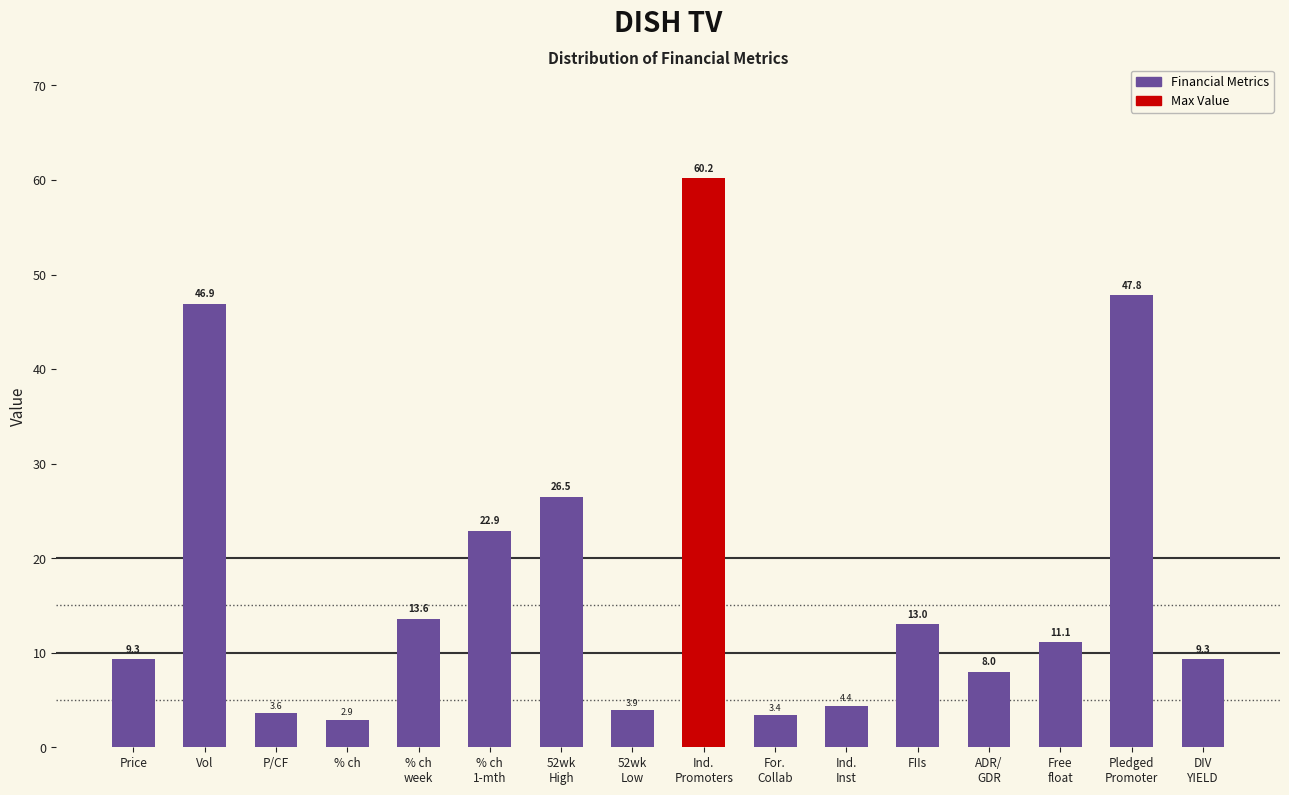

Reading left to right, list all the values displayed in this chart.

9.3	46.9	3.6	2.9	13.6	22.9	26.5	3.9	60.2	3.4	4.4	13.0	8.0	11.1	47.8	9.3